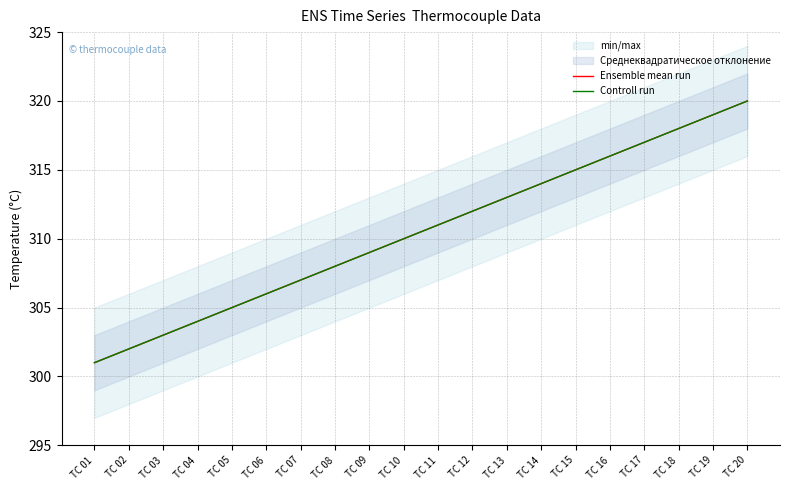

At which label is Controll run closest to 310?

TC 10